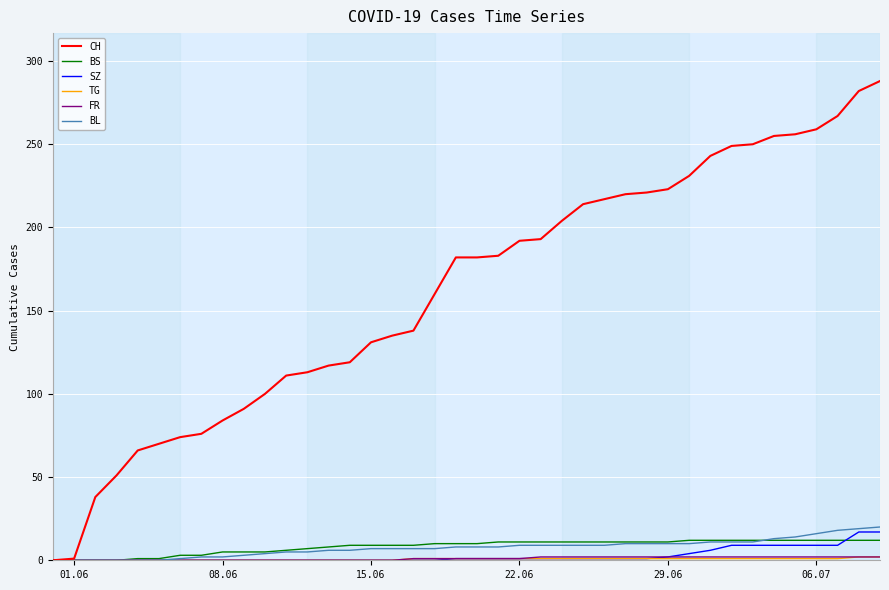

Which series has the largest range (max minus min)?

CH